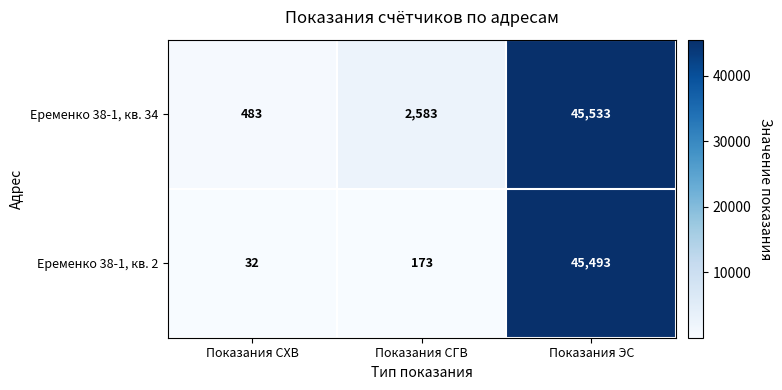

Between Показания СХВ and Показания ЭС, which series saw the biggest shift?

Еременко 38-1, кв. 2